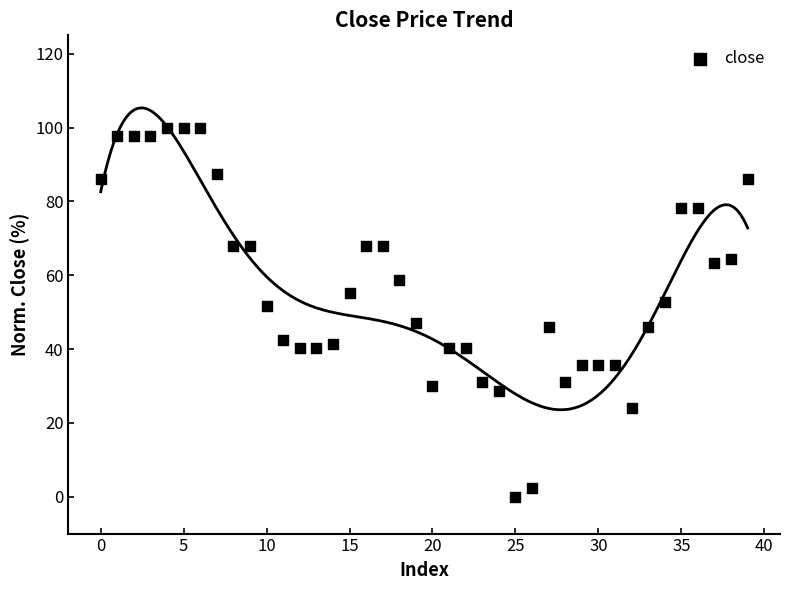

What is the range of Y values (max minus min)?

100.0